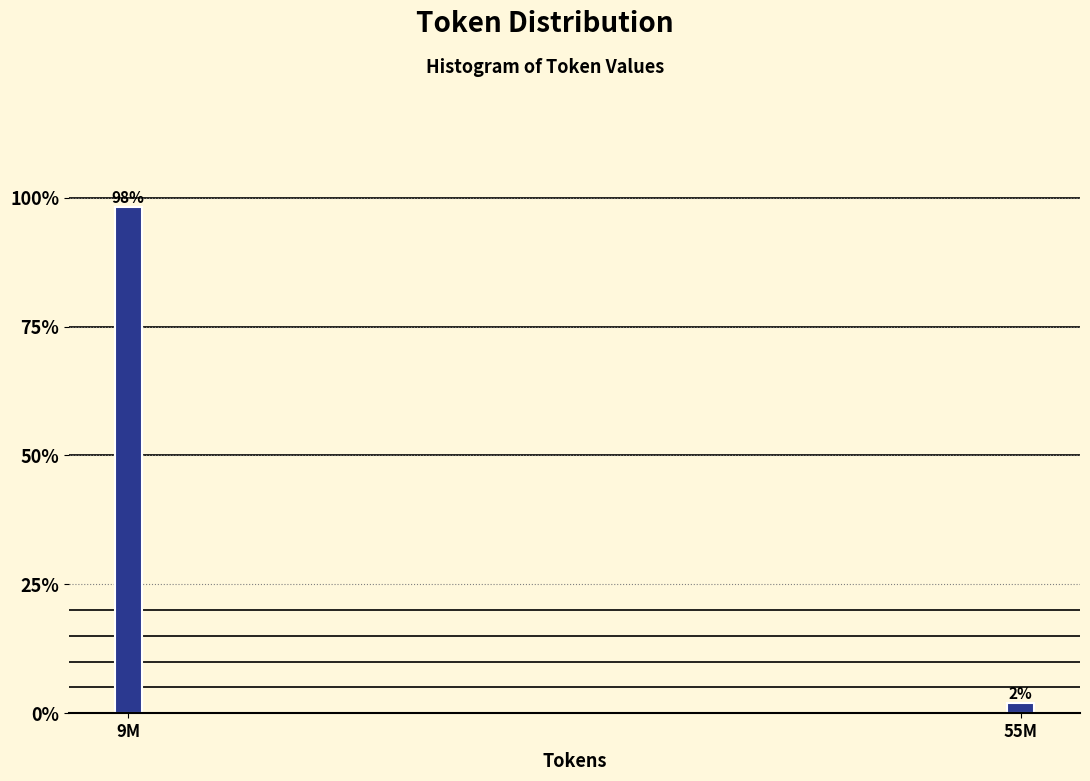

Which category has the lowest value across all series?

55M